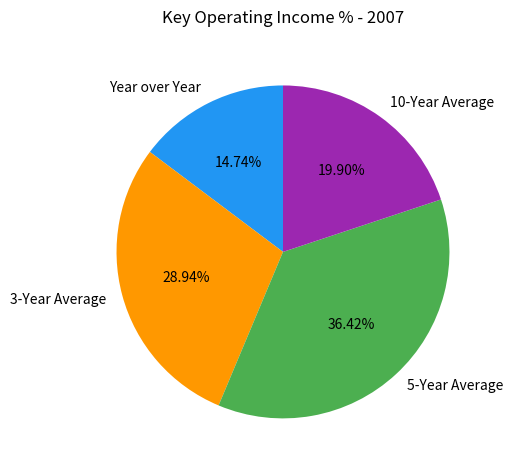

How much of the chart is everything except 5-Year Average?

63.6%